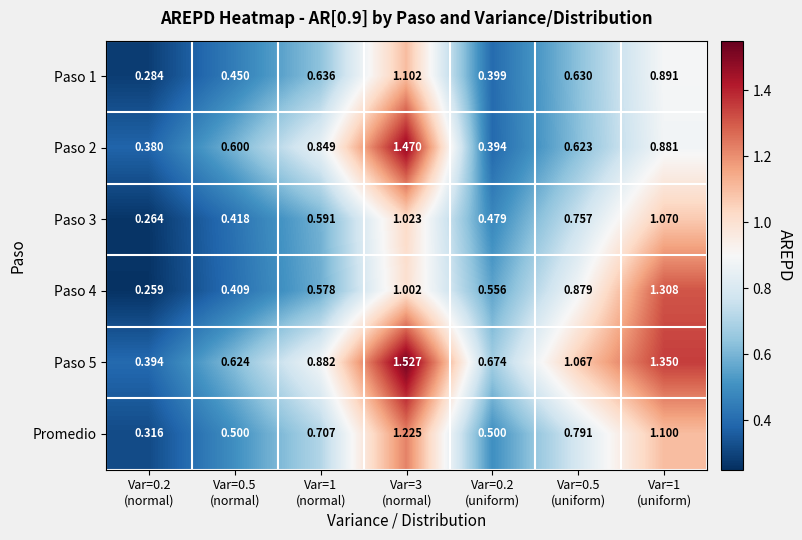

Between Var=0.2
(normal) and Var=0.2
(uniform), which series saw the biggest shift?

Paso 4